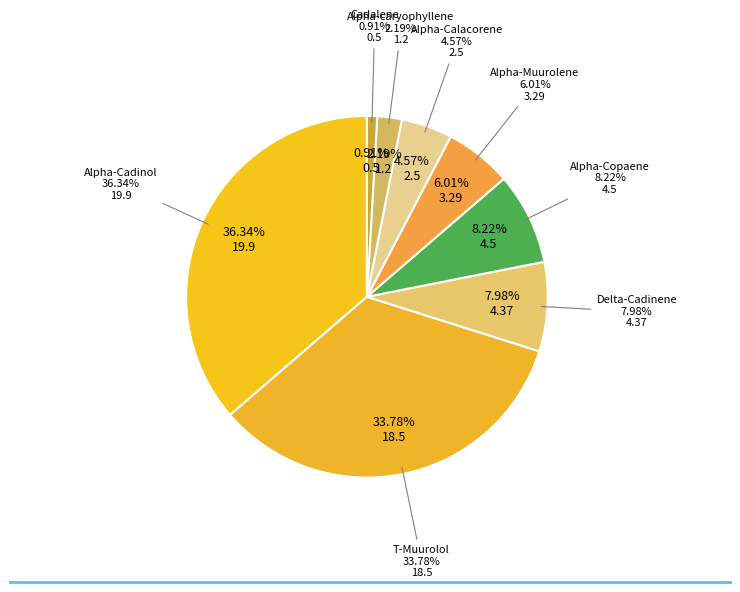

What percentage is NOT represented by Alpha-caryophyllene?

97.8%